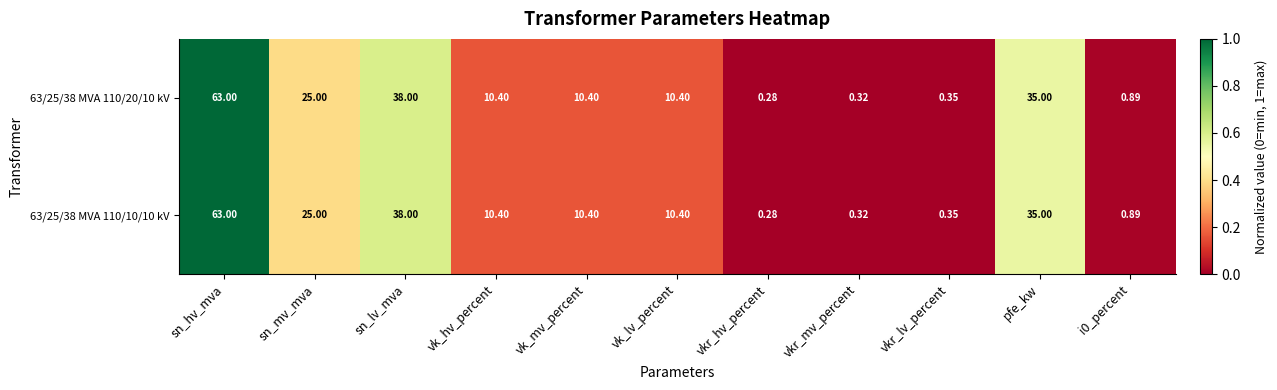

At which category is the sum across all series the highest?

sn_hv_mva